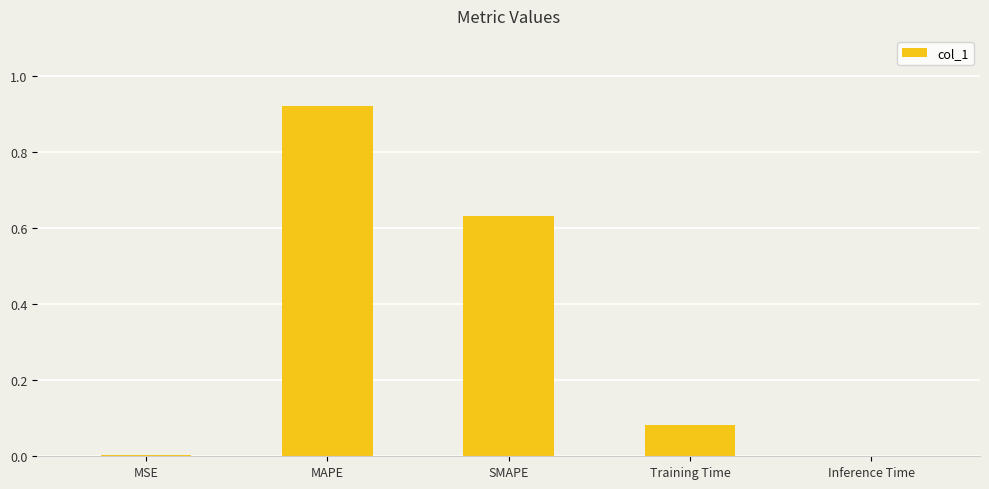

Count the number of categories in the chart.

5